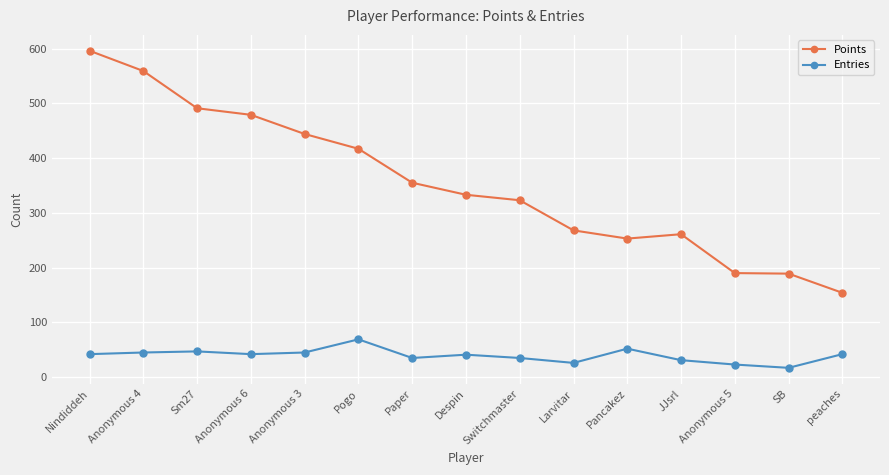

Is it true that Points equals 596 at Nindiddeh?

True